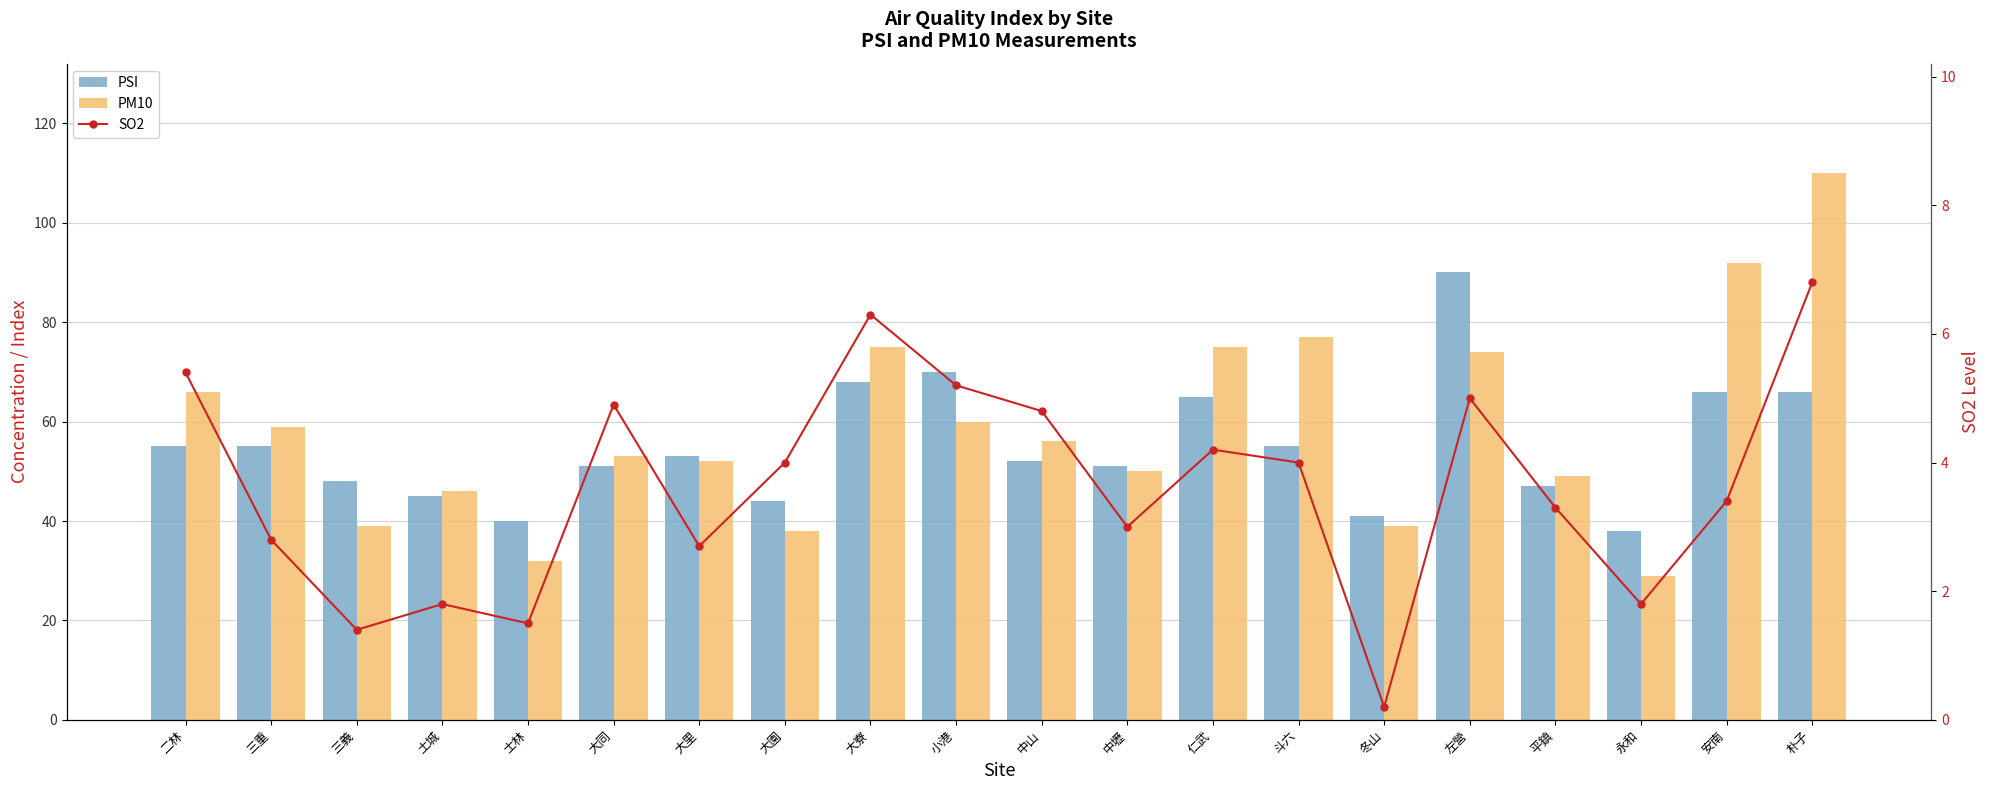

What is the label of the 5th bar from the left?

士林